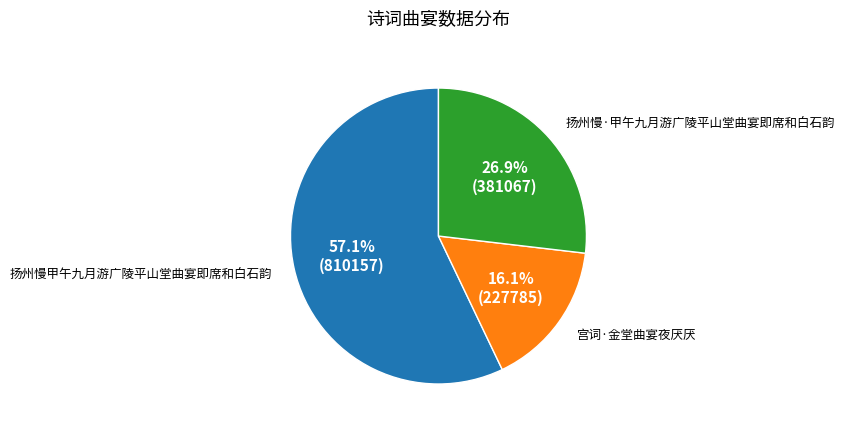

How many segments does this pie chart have?

3